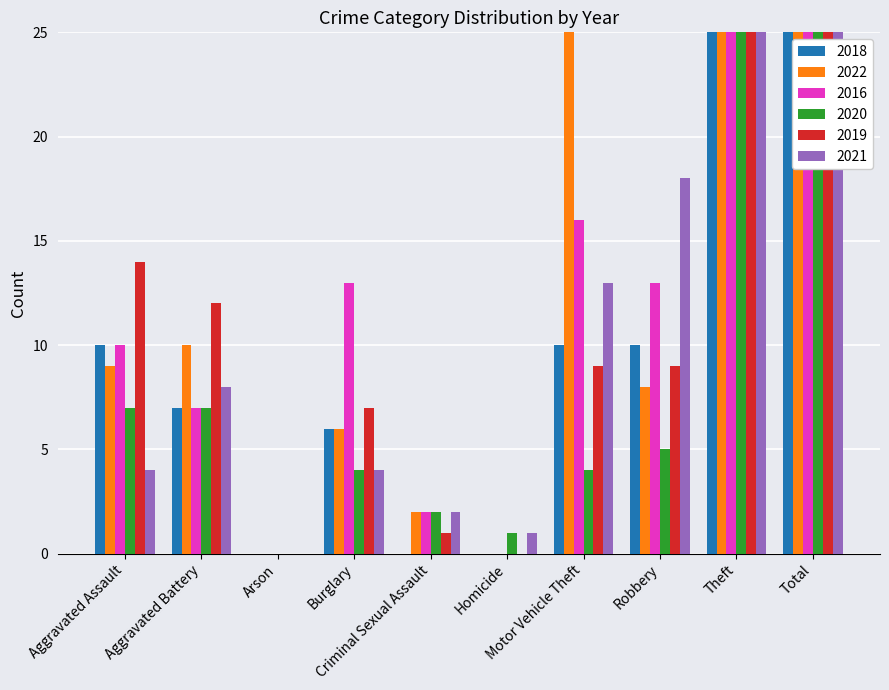

How many data points in 2019 are above 9?

4